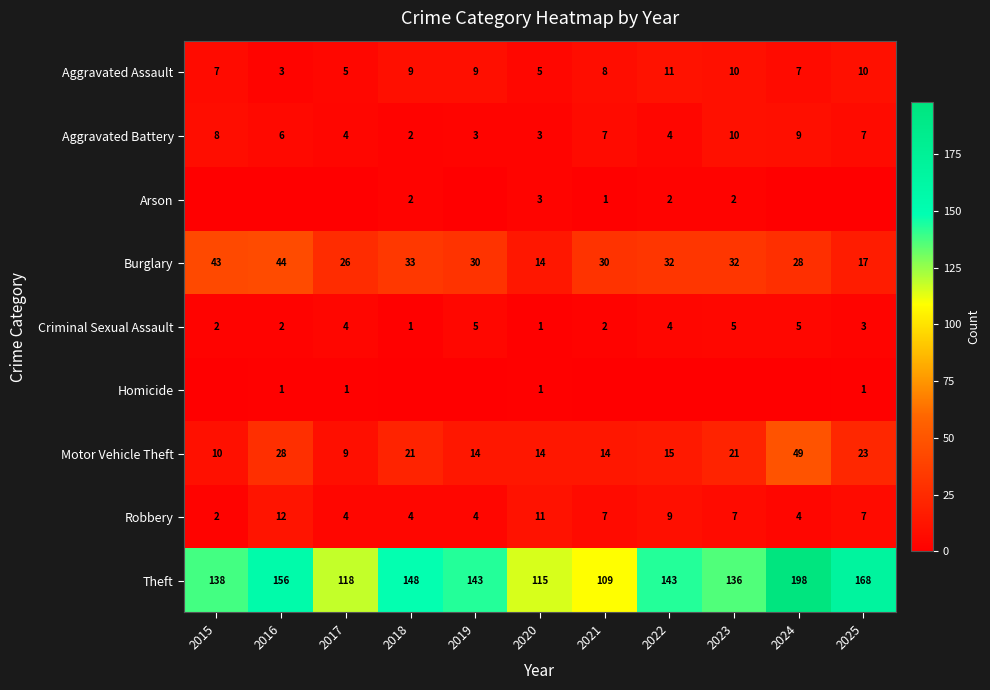

What is the sum of the Motor Vehicle Theft values at 2023 and 2015?

31